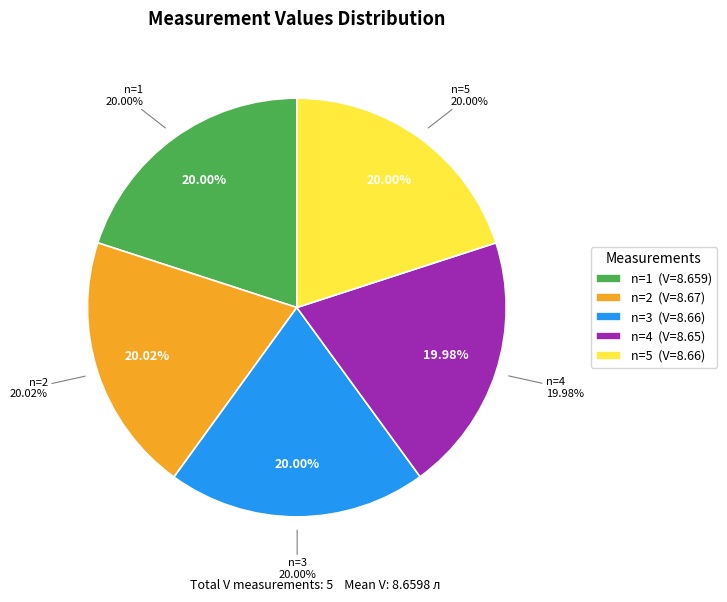

How many segments does this pie chart have?

5